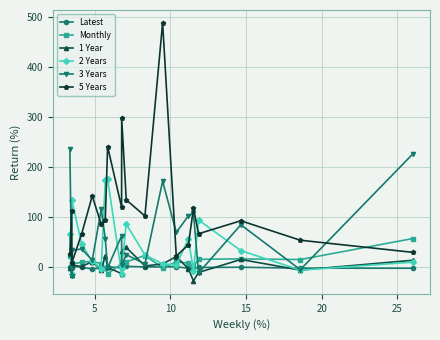

How many values in the 5 Years series are below 95?

10